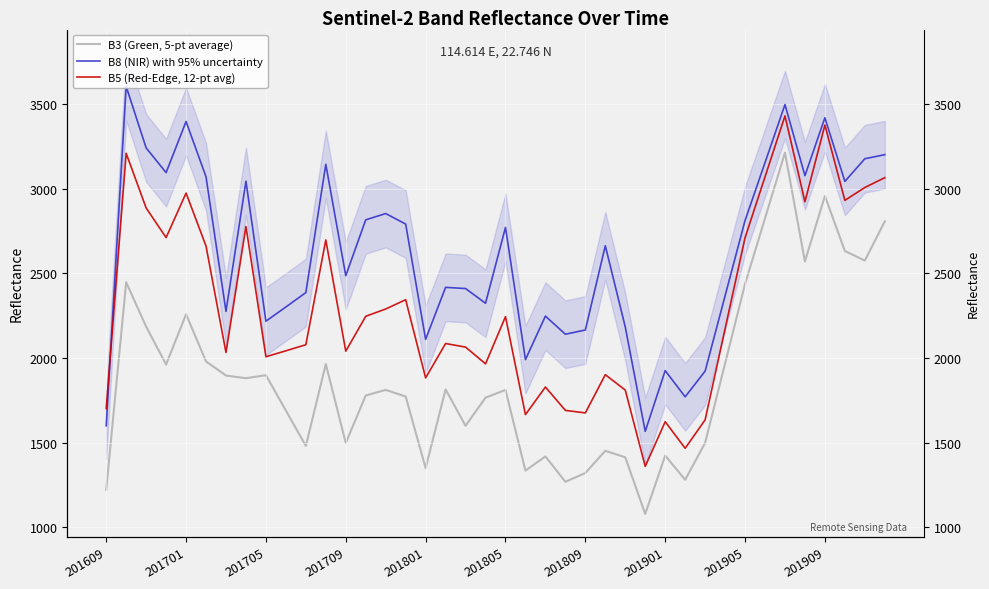

Is it true that B8 (NIR) with 95% uncertainty equals 4121 at 201709?

False